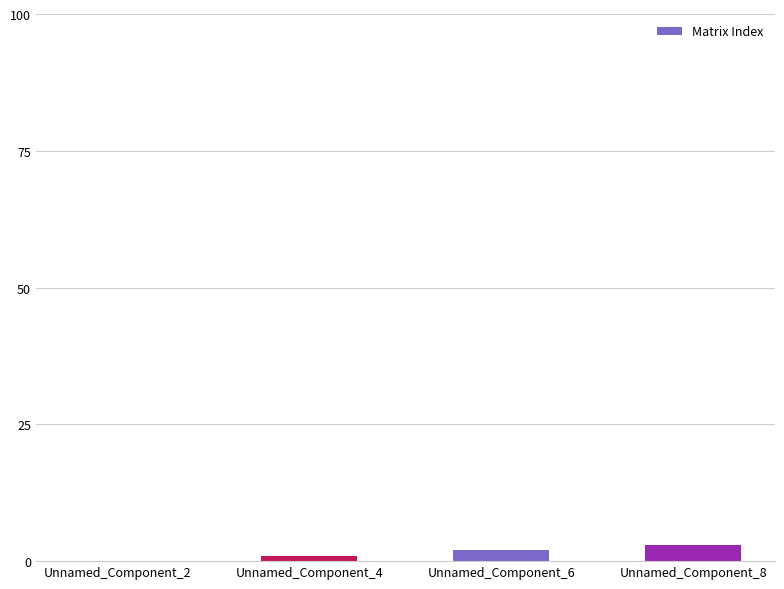

True or false: the data shows 1 at Unnamed_Component_4.

True